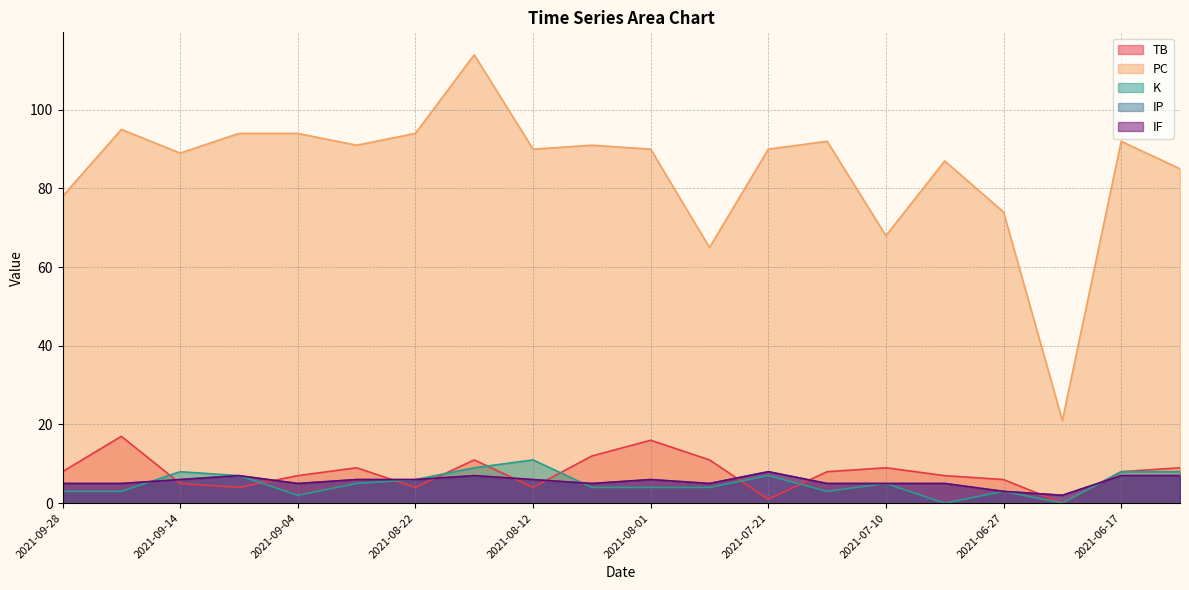

The value of IP at 2021-09-28 is 5. True or false?

True